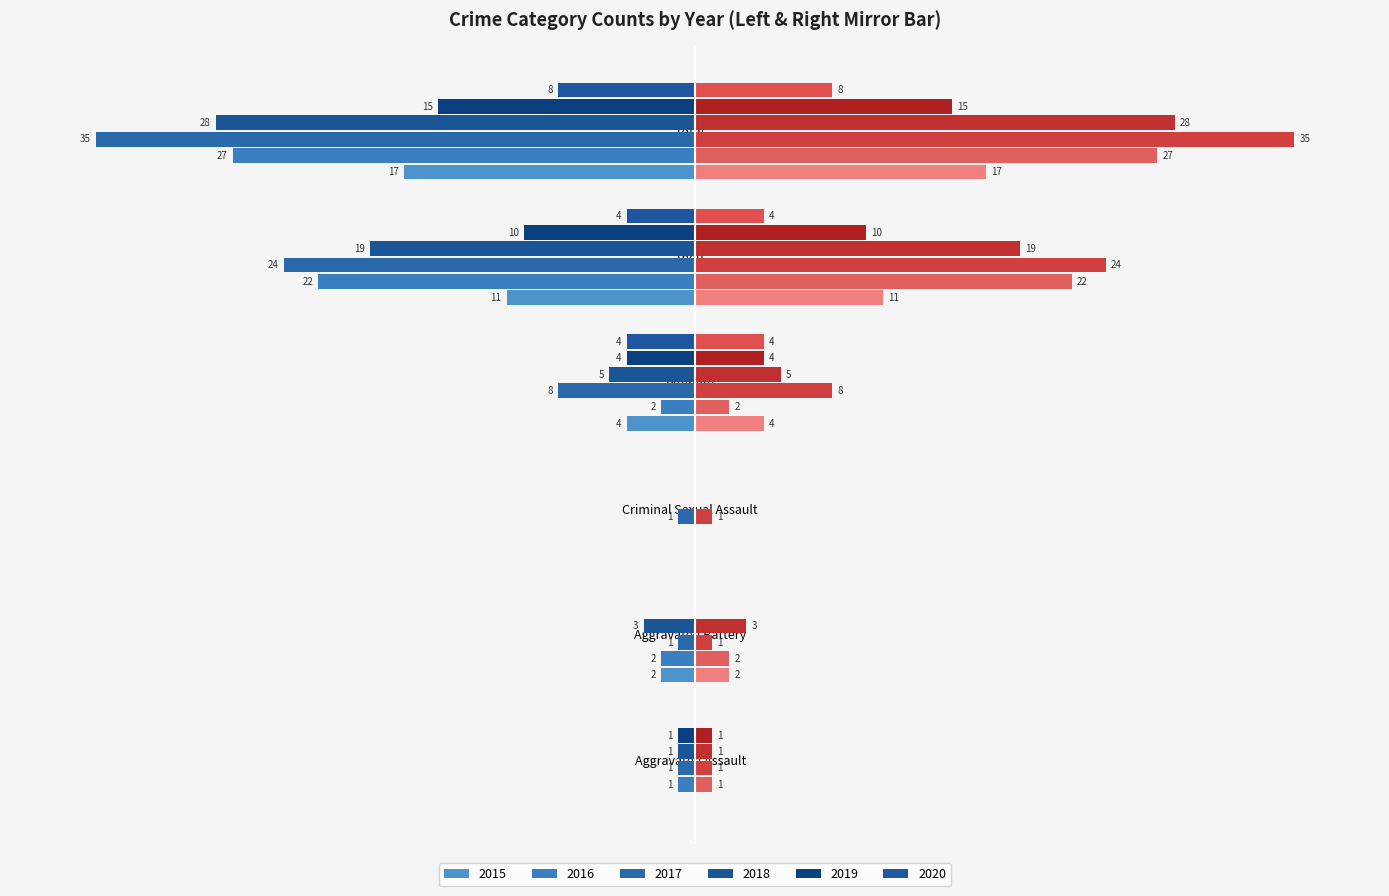

True or false: 2016 has a value of -27 at Total.

True